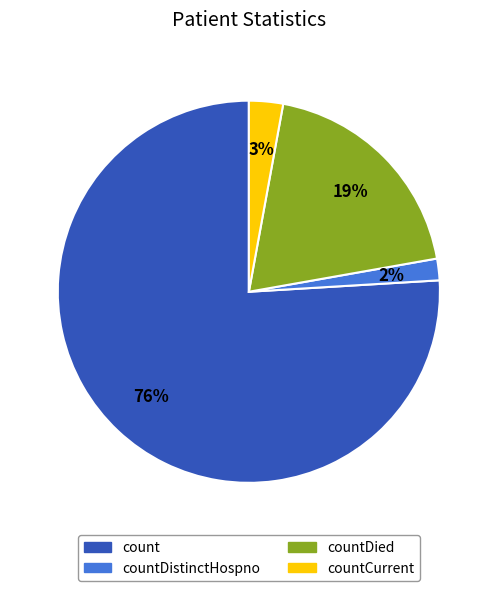

To the nearest percent, what is the difference between the largest and smallest slice percentages?

74%